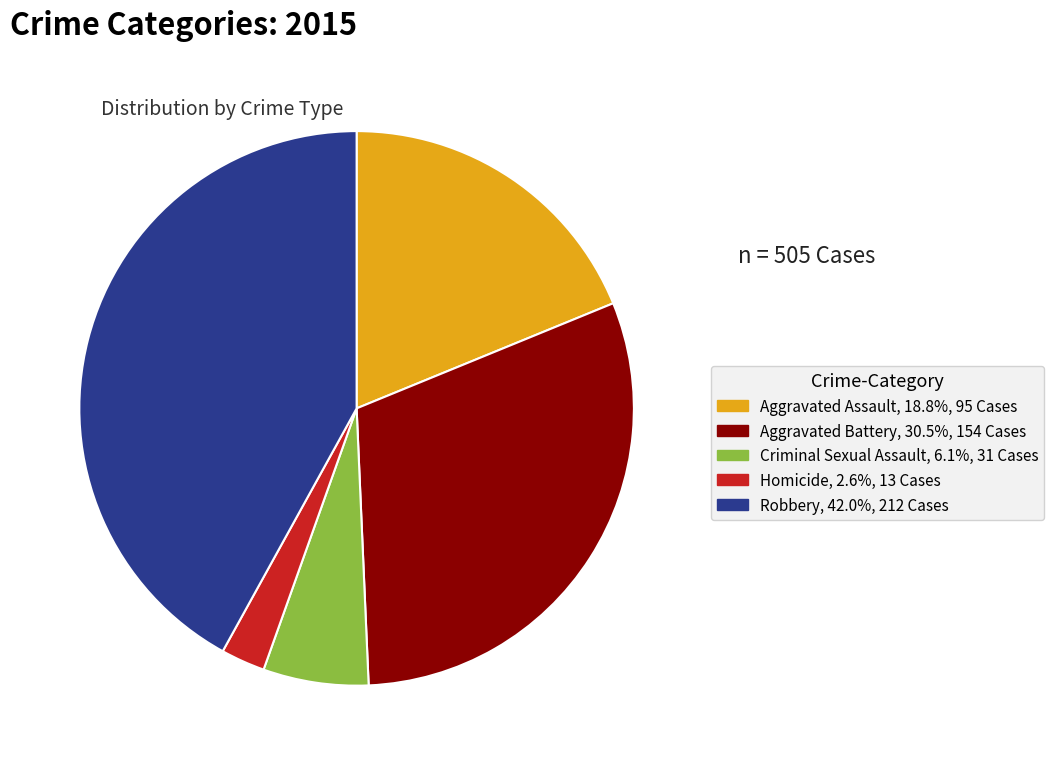

How many segments does this pie chart have?

5